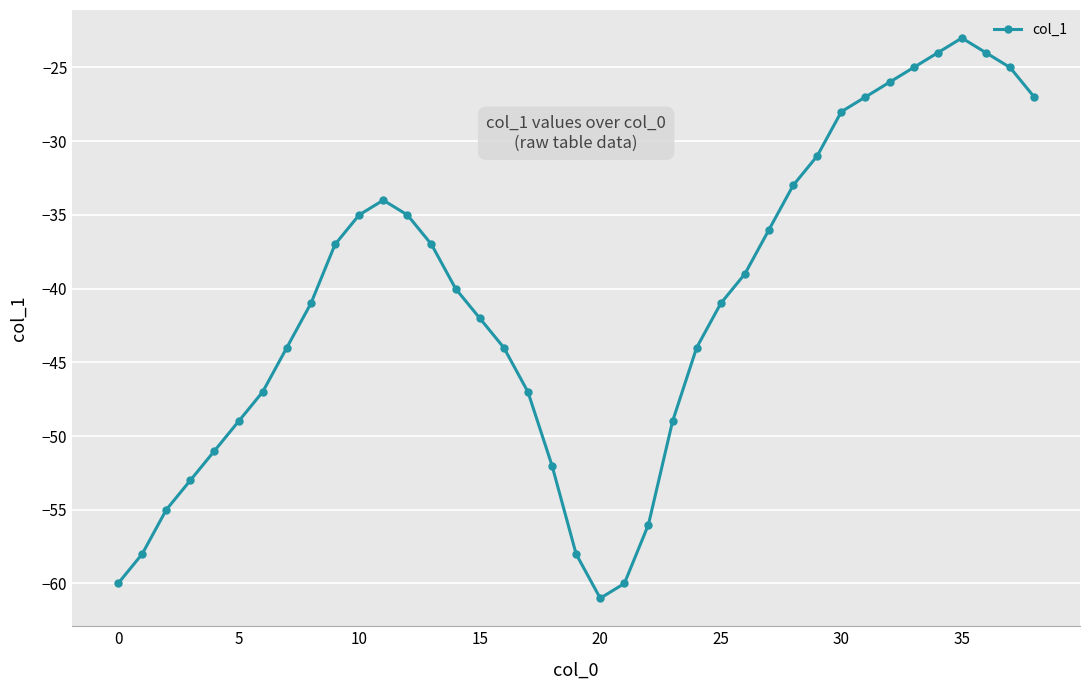

What is the difference between the maximum and second lowest values?

37